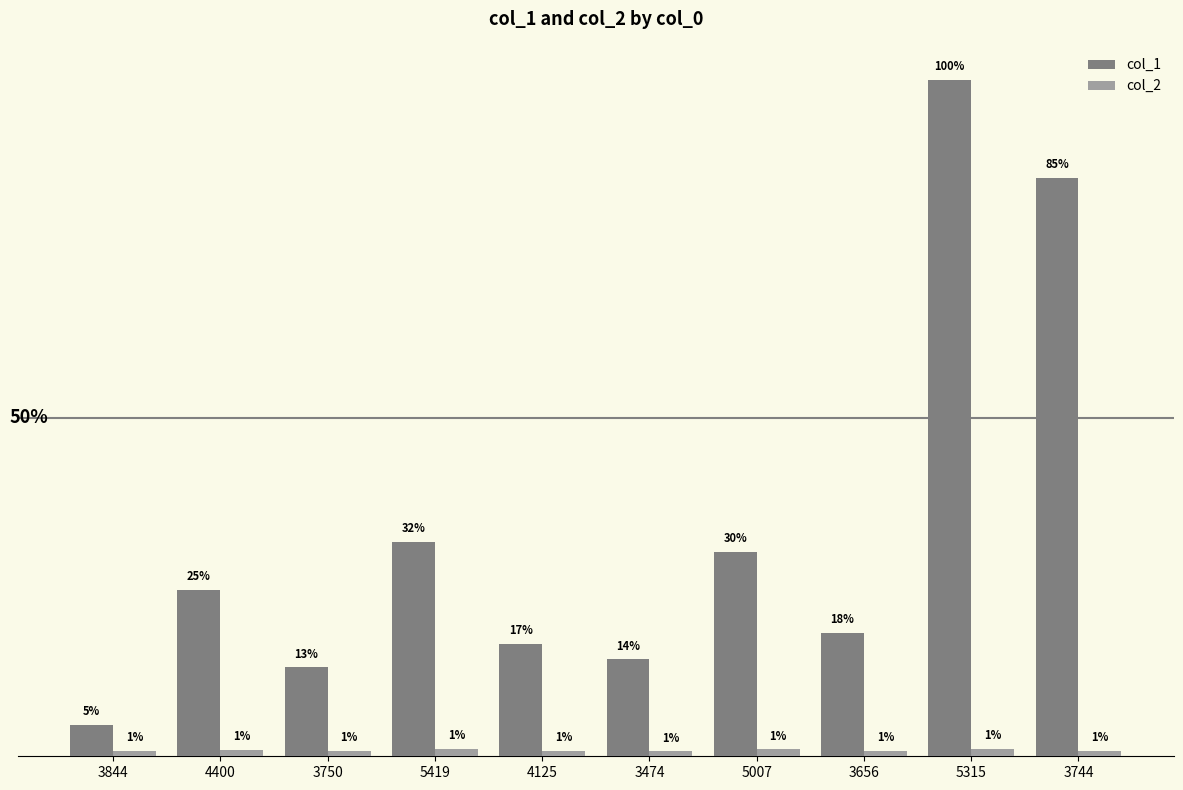

Which category has the lowest value in the col_1 series?

3844